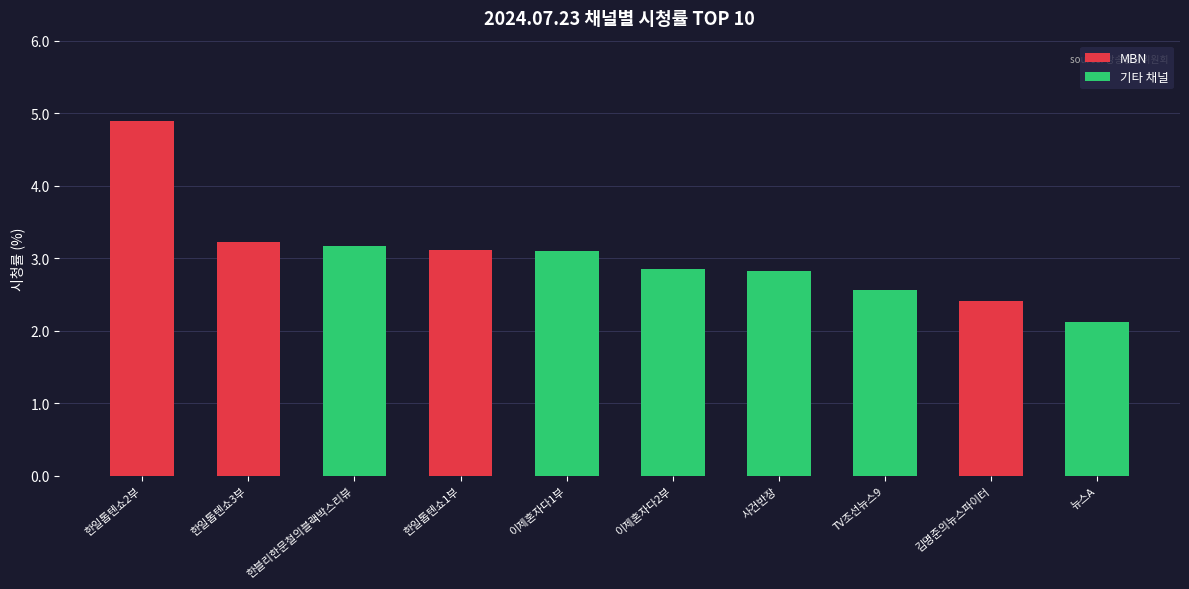

What is the change in value from 한일톱텐쇼3부 to 한일톱텐쇼1부?

-0.1